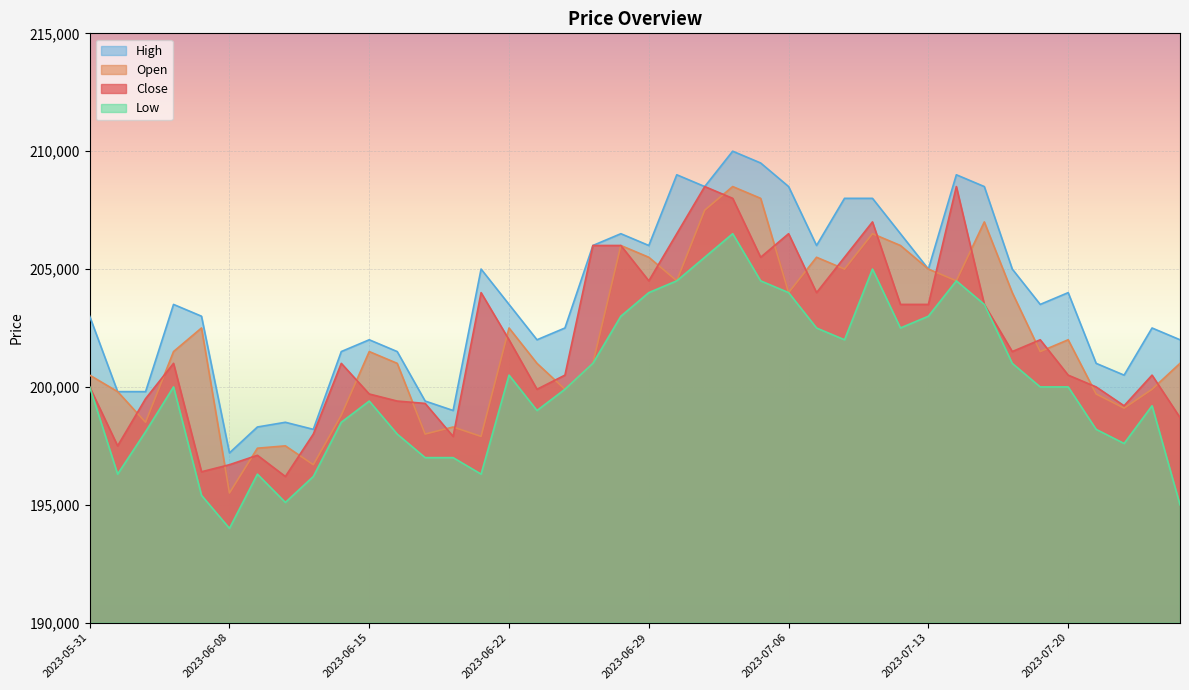

What is the label of the 2nd point from the left?

2023-06-01